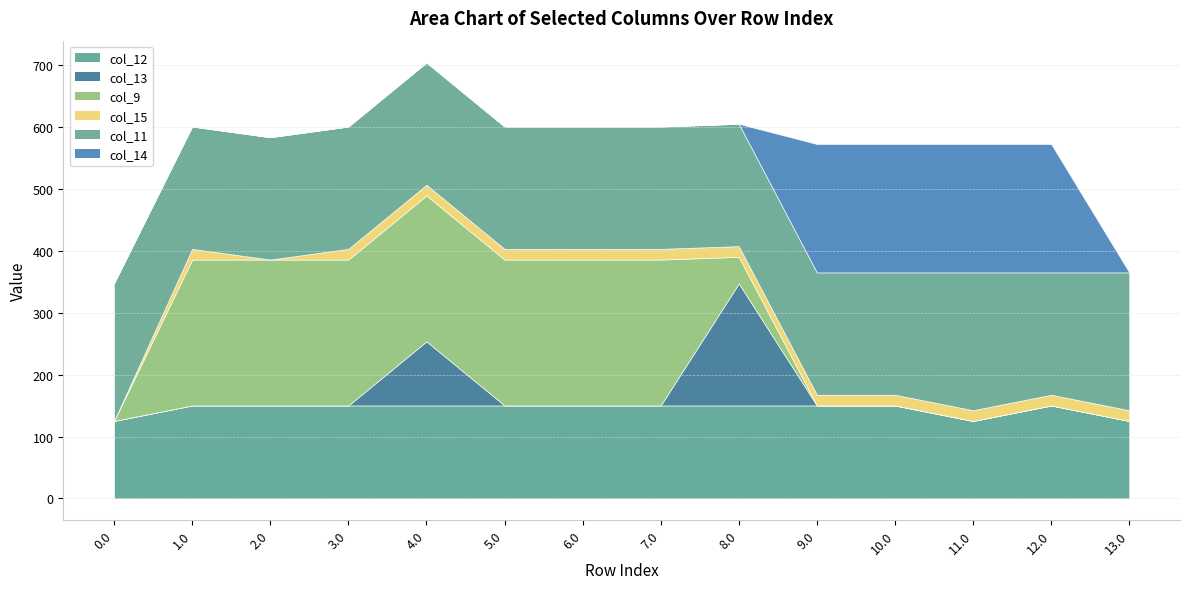

What is the value of the col_14 point at the 13th from the left?

207.2